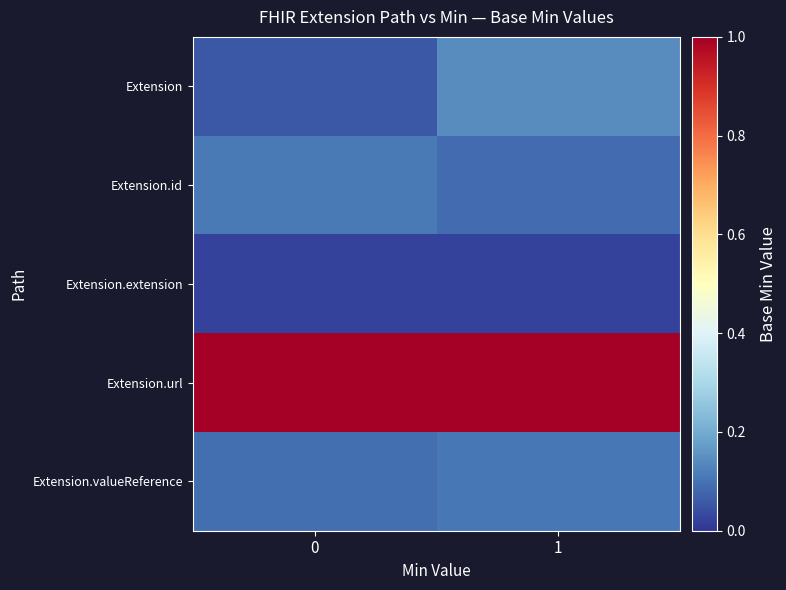

Reading right to left, extract all data points from this chart.

Extension: 1=0.1	0=0.1
Extension.id: 1=0.1	0=0.1
Extension.extension: 1=0.0	0=0.0
Extension.url: 1=1.1	0=1.0
Extension.valueReference: 1=0.1	0=0.1